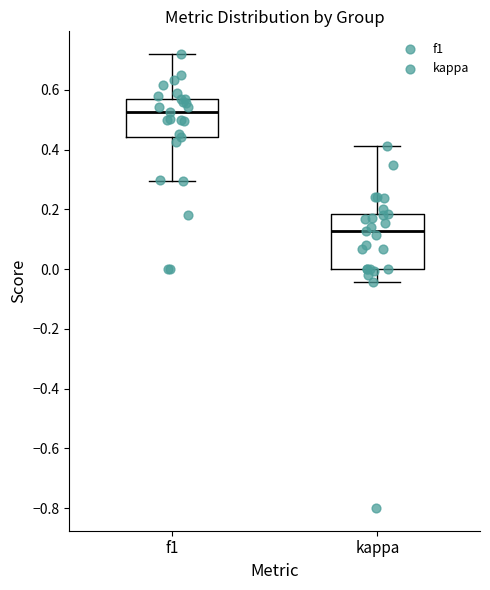

Which box's median line is the lowest?

kappa